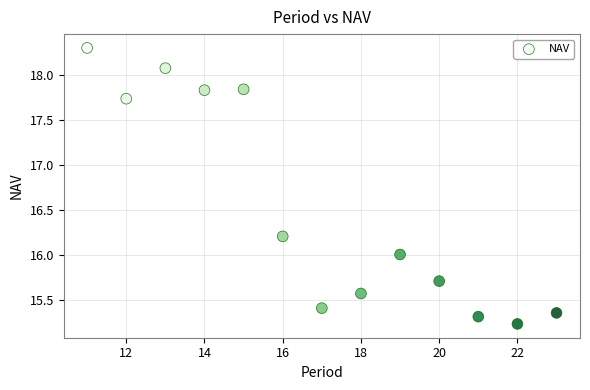

What is the range of Y values (max minus min)?

3.1